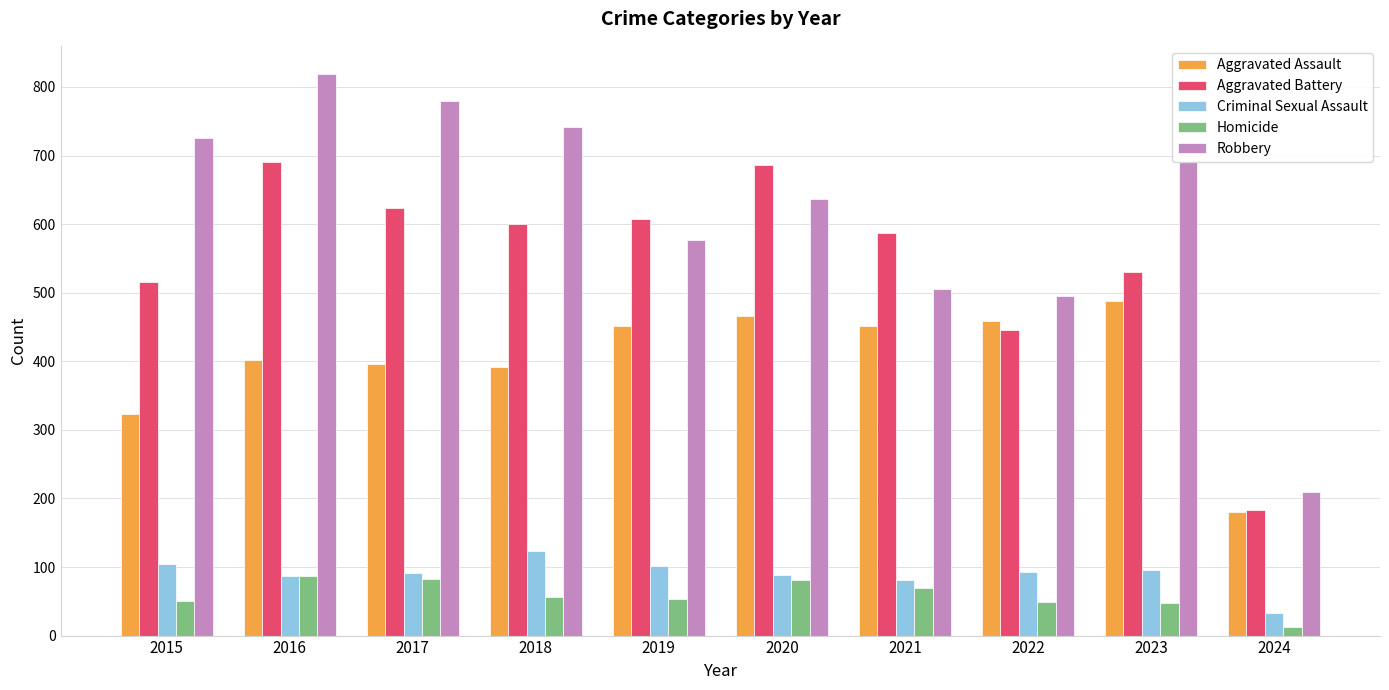

Is the value of Aggravated Battery at 2020 greater than the value of Aggravated Assault at 2024?

Yes